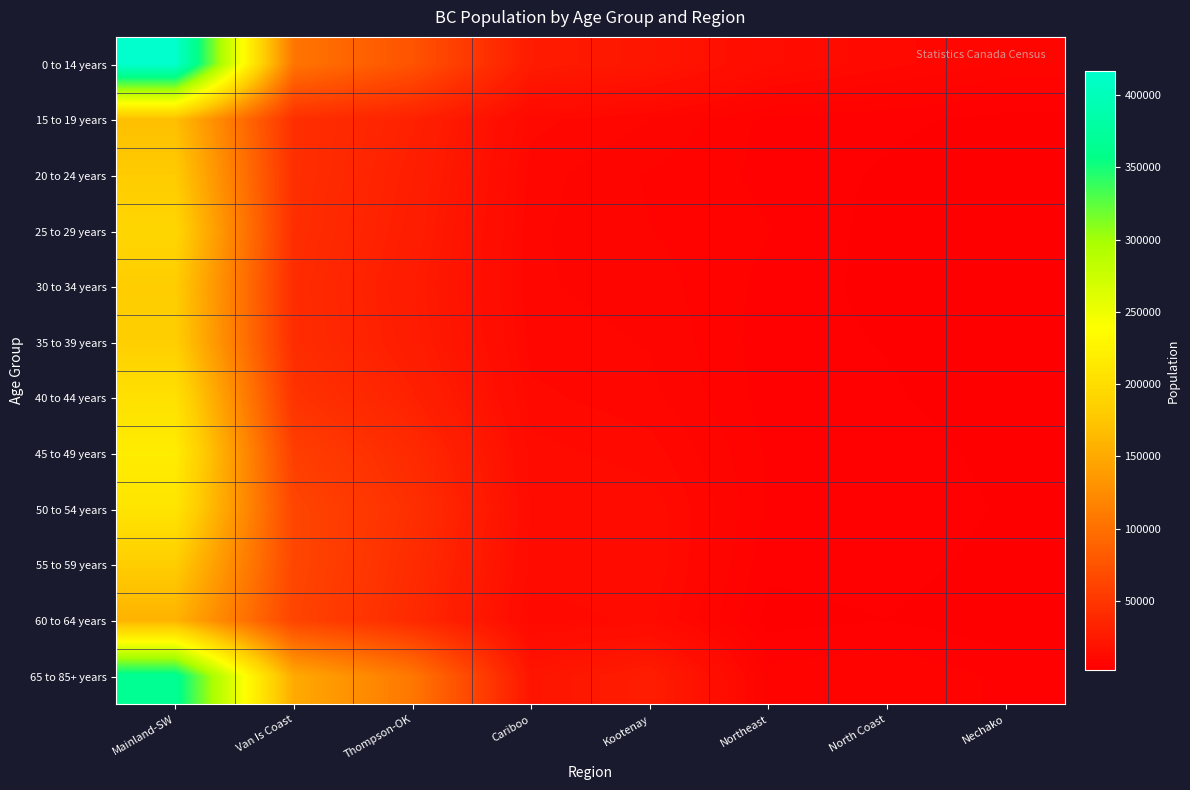

Which has a higher value, Van Is Coast or Northeast?

Van Is Coast